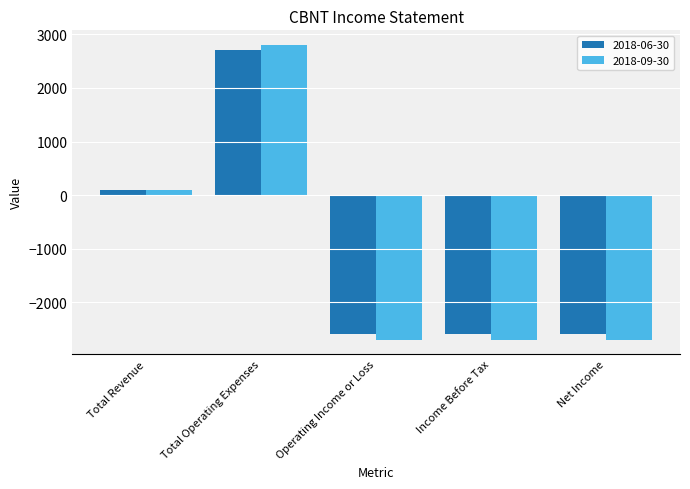

How many positive values does the 2018-09-30 series have?

2